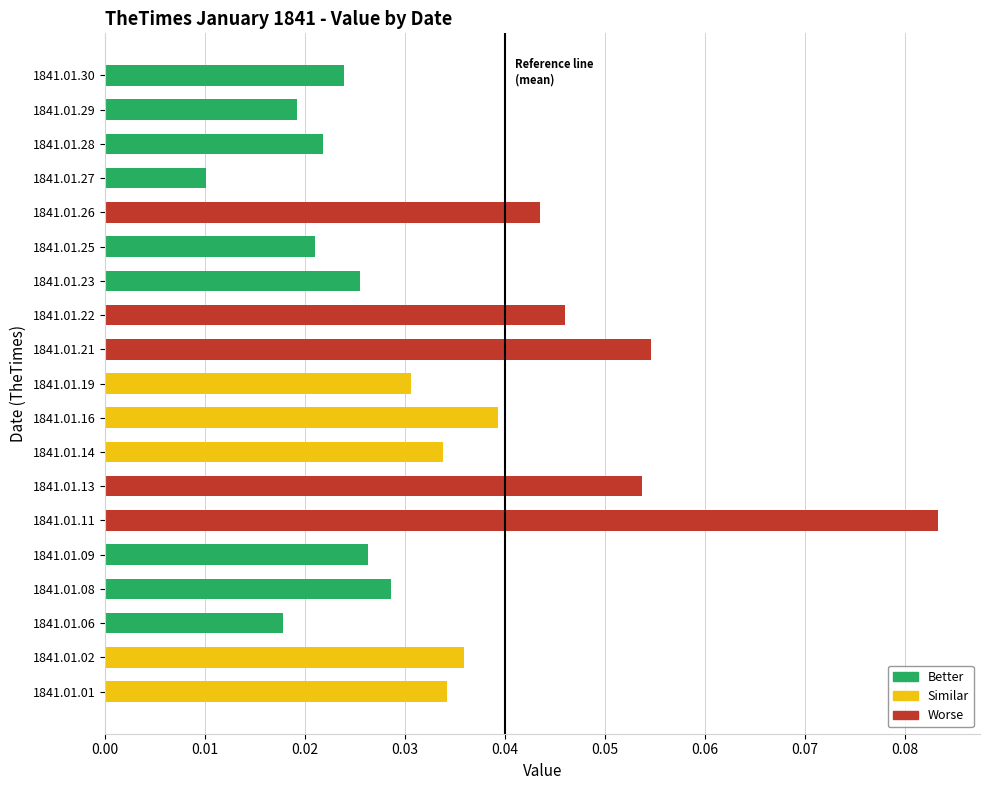

Count the number of categories in the chart.

19